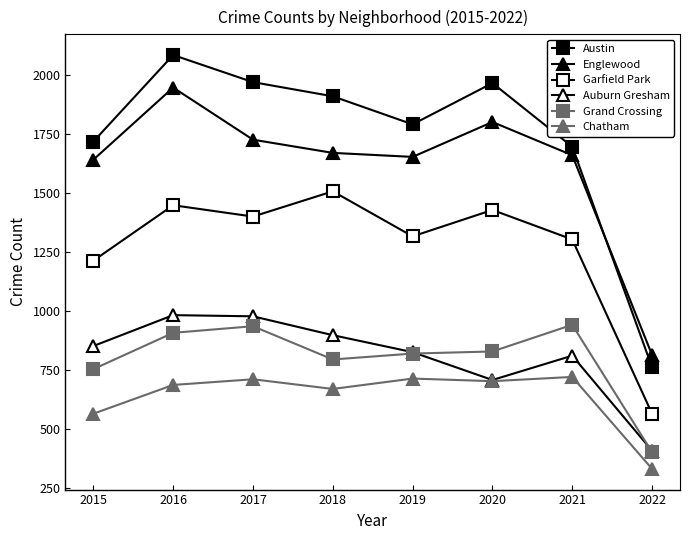

How many distinct data groups are displayed?

6